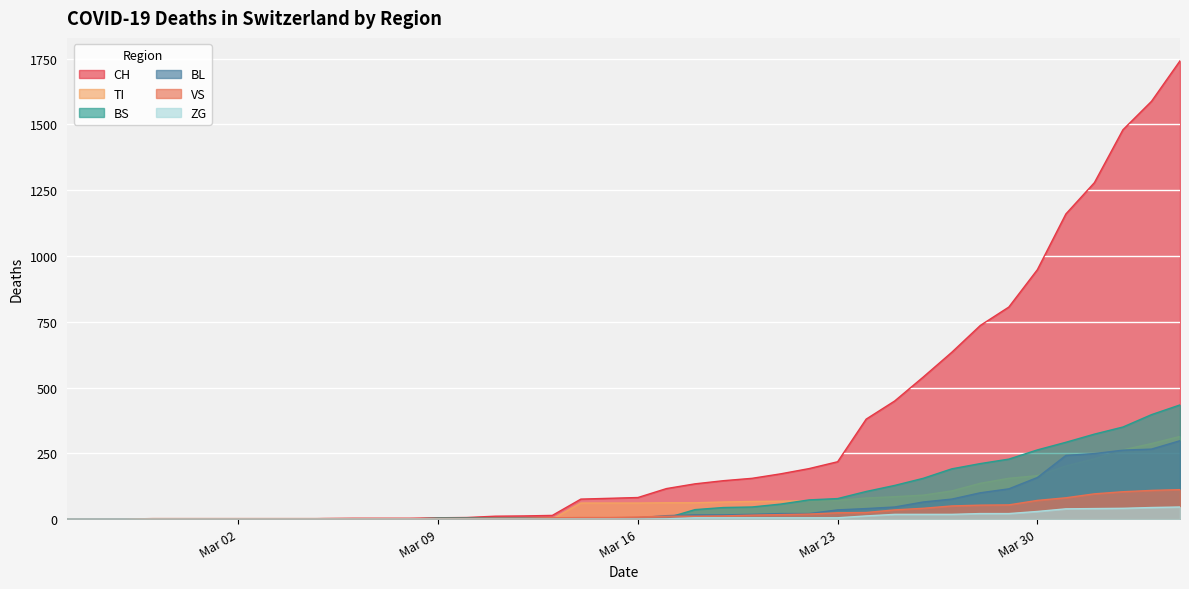

What is the label of the 21st point from the right?

2020-03-15